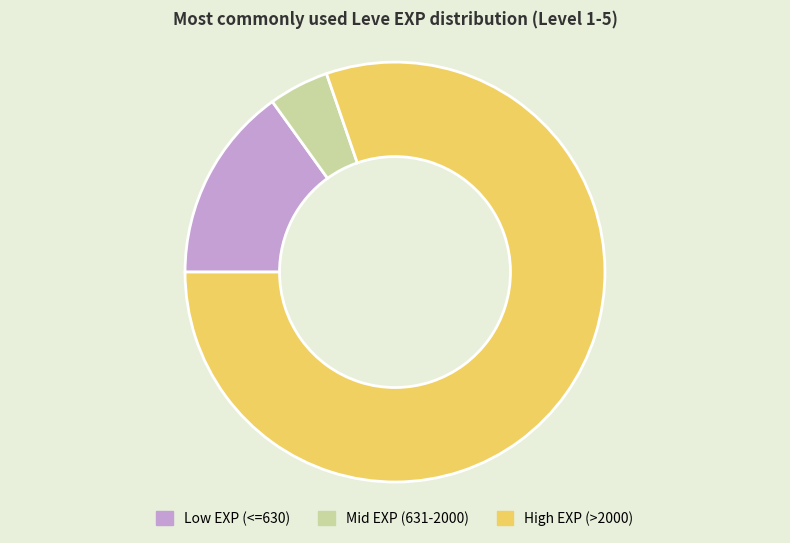

Does any single category account for the majority?

Yes